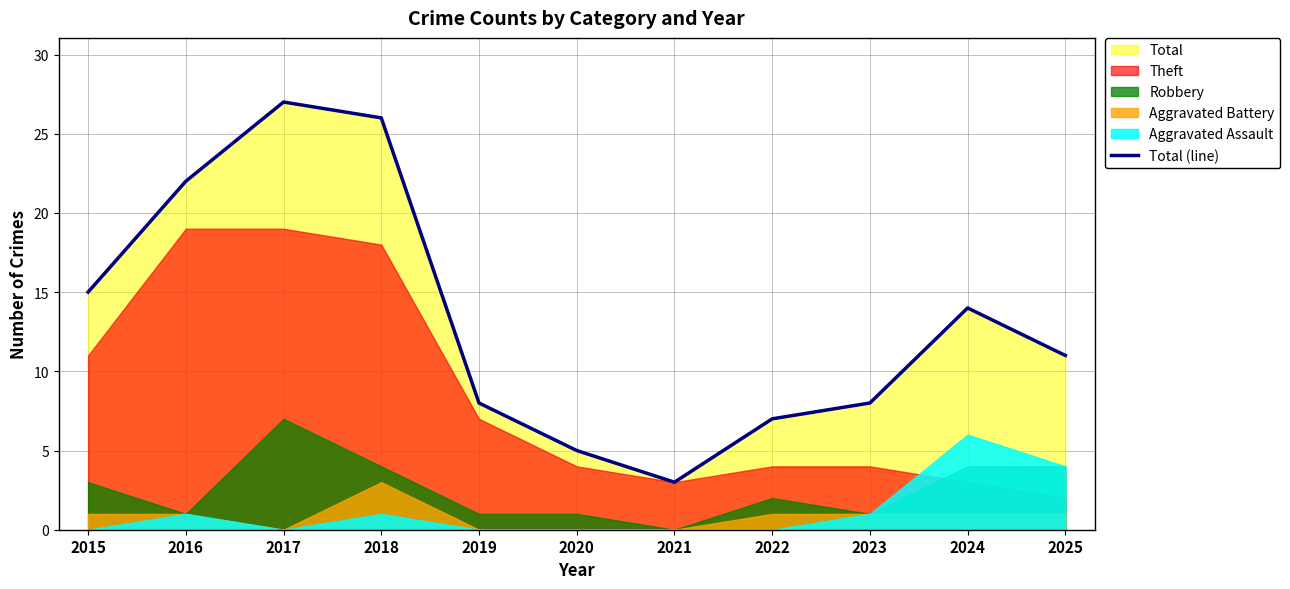

Which label corresponds to the smallest value in the chart?

2021